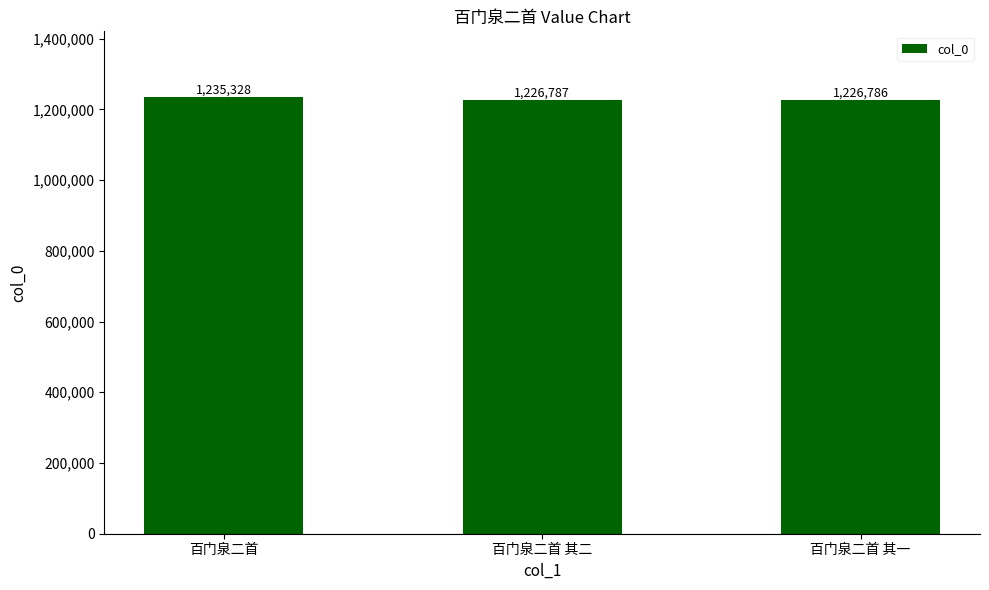

What is the smallest value displayed?

1226786